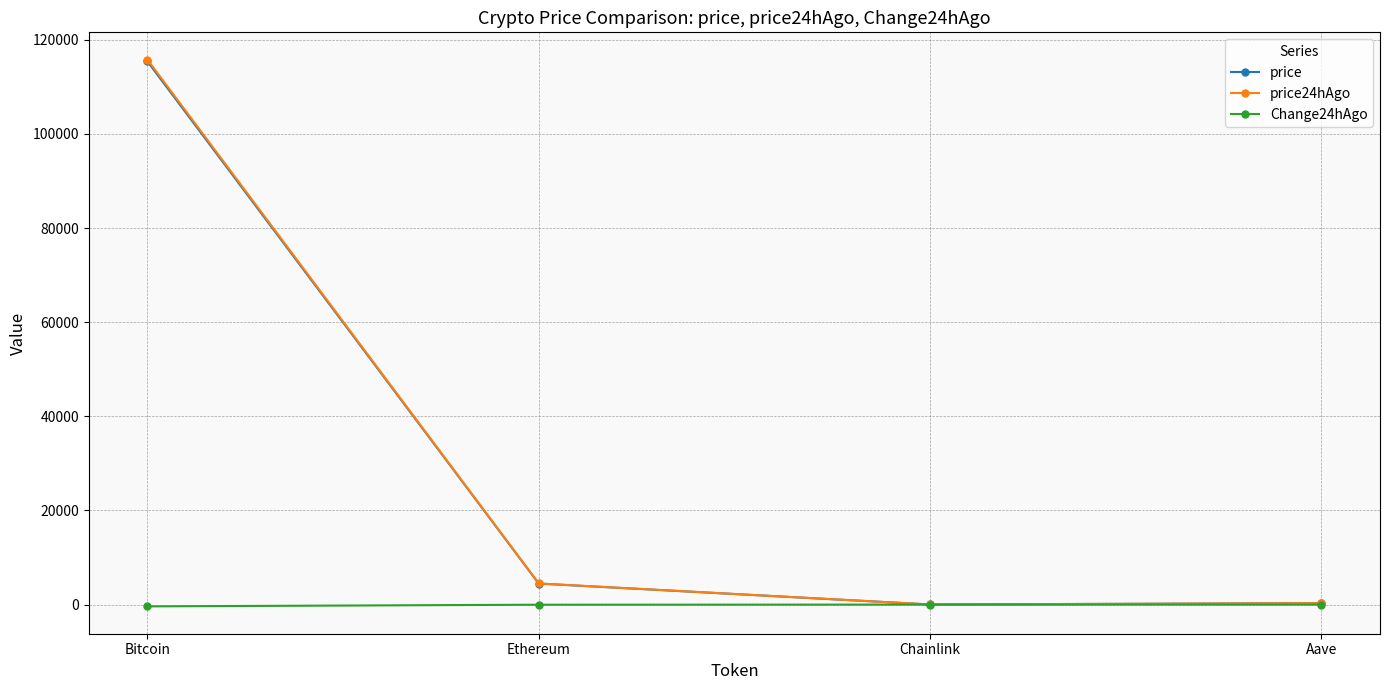

At which category does price24hAgo reach its first local valley?

Chainlink